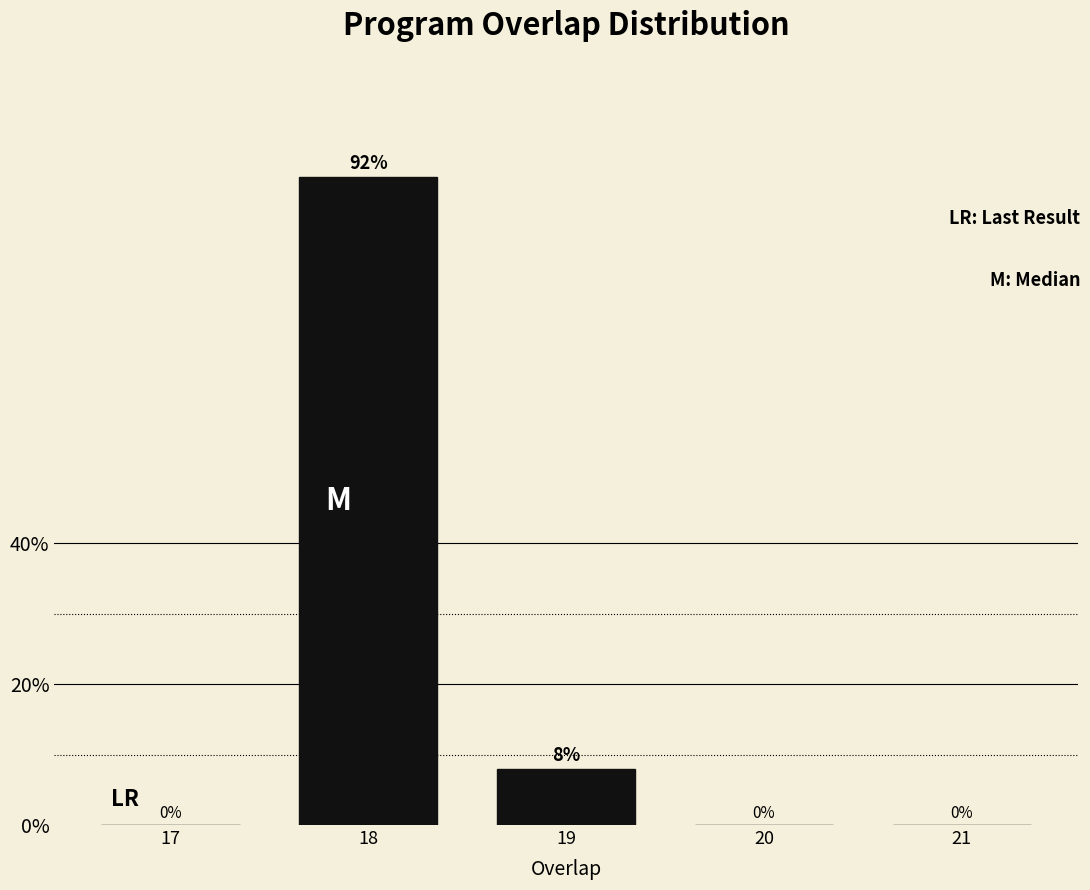

Reading left to right, list all the values displayed in this chart.

17=0	18=92	19=8	20=0	21=0